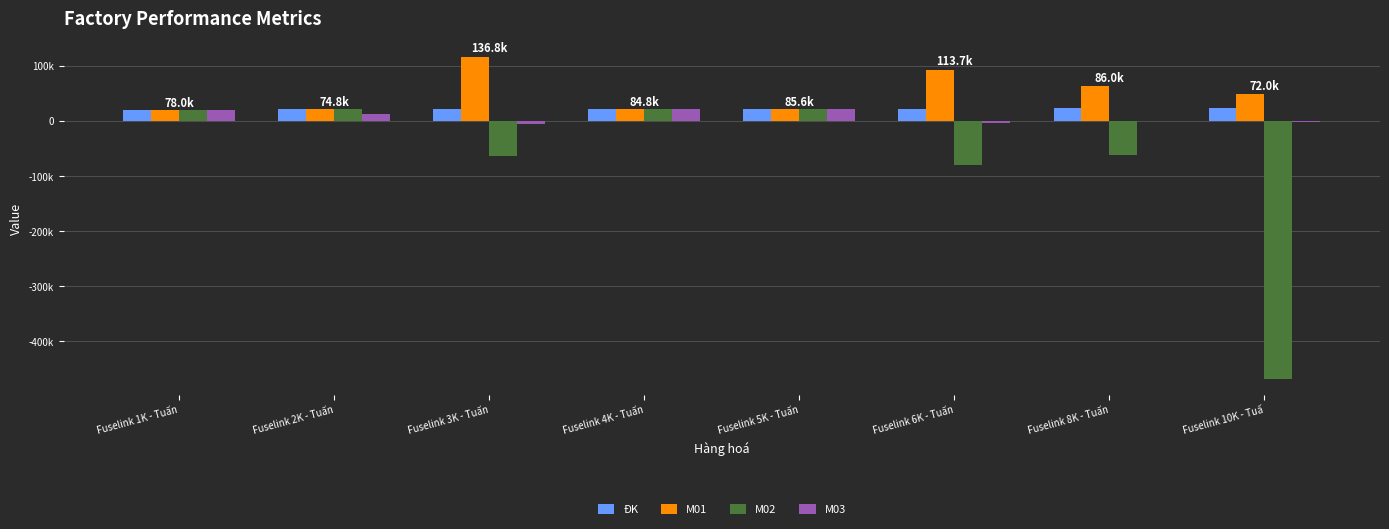

At which category is the sum across all series the highest?

Fuselink 5K - Tuấn